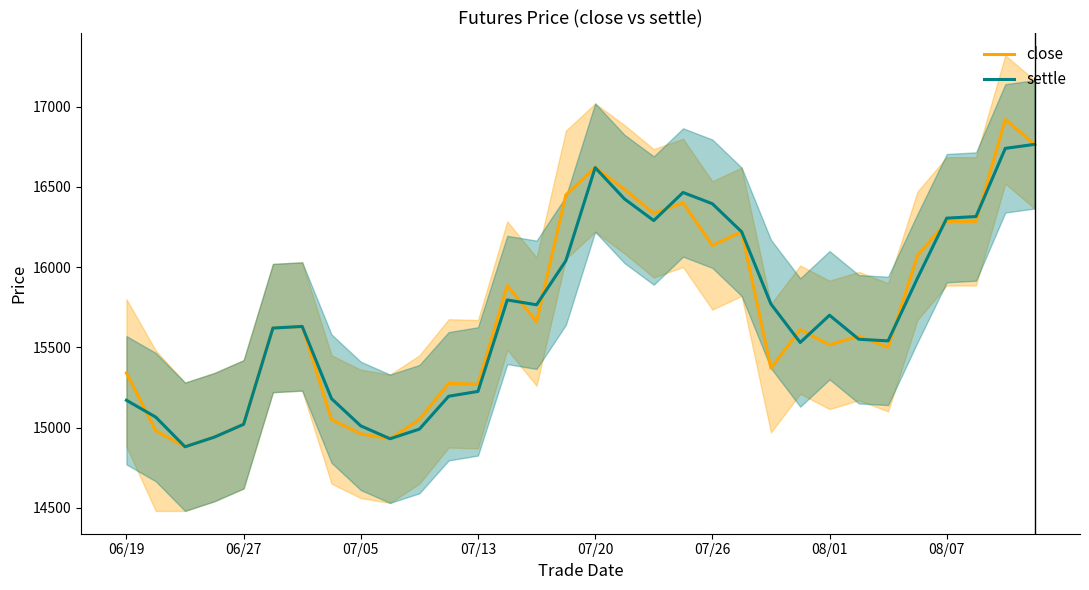

The value of settle at 07/20 is 16620. True or false?

True